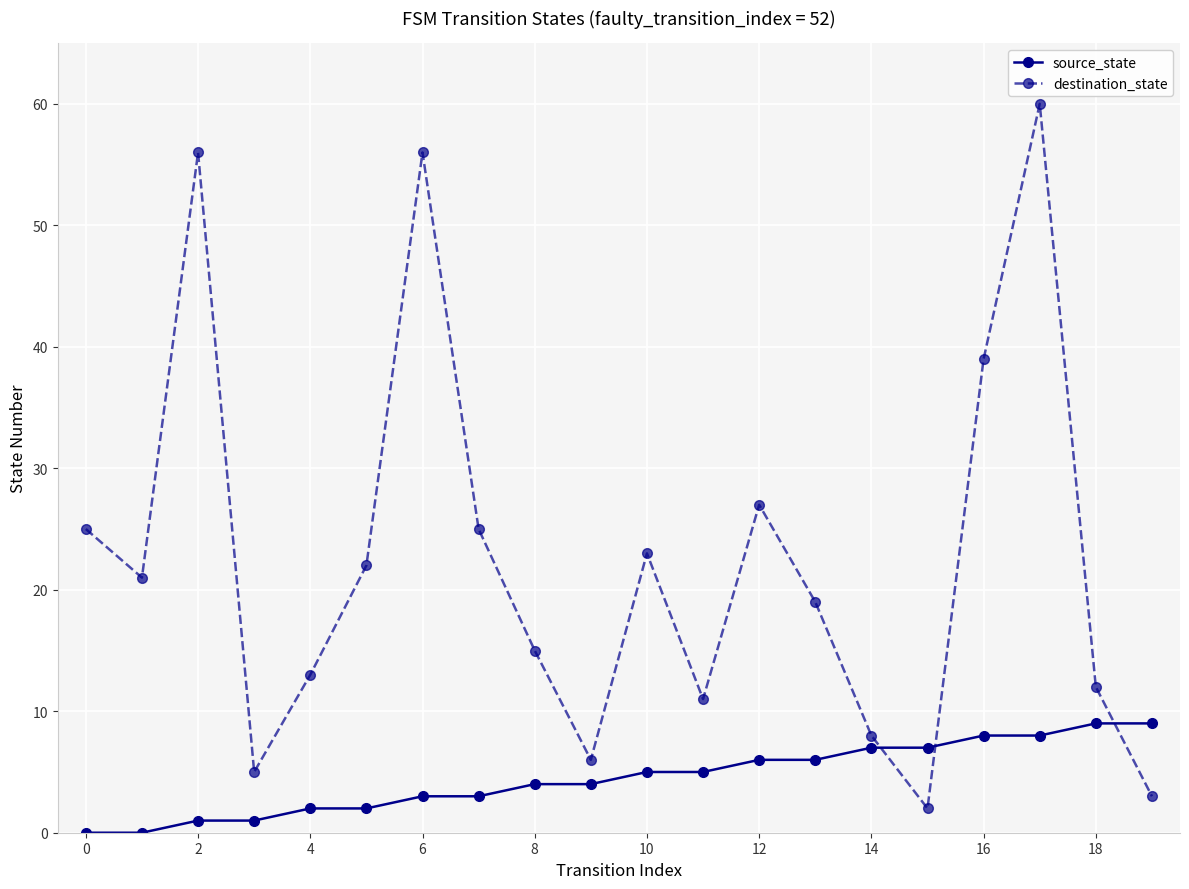

Rank the series by their maximum value, from lowest to highest.

source_state, destination_state